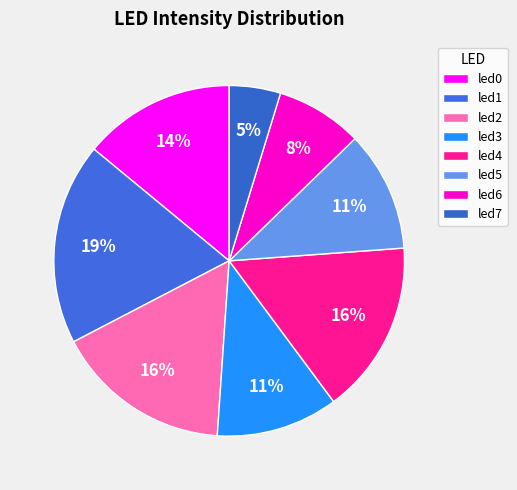

To the nearest percent, what portion does led0 represent?

14%